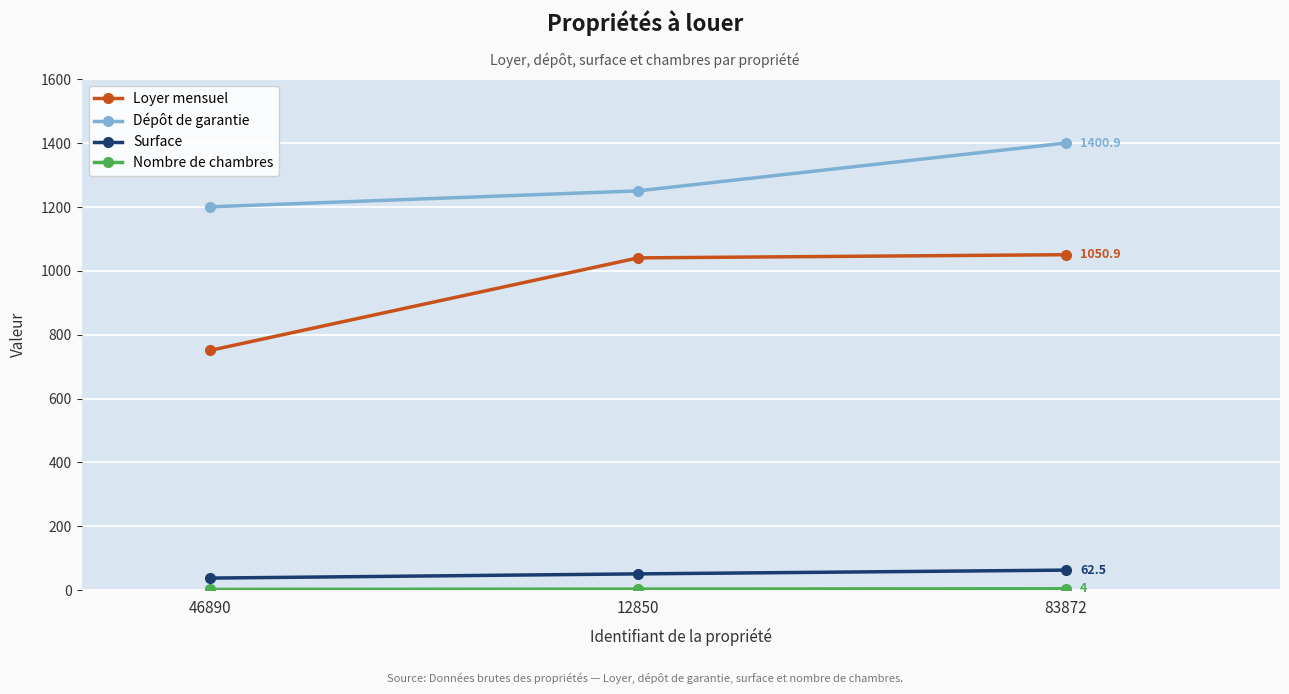

What is the average value of the Dépôt de garantie series?

1284.2